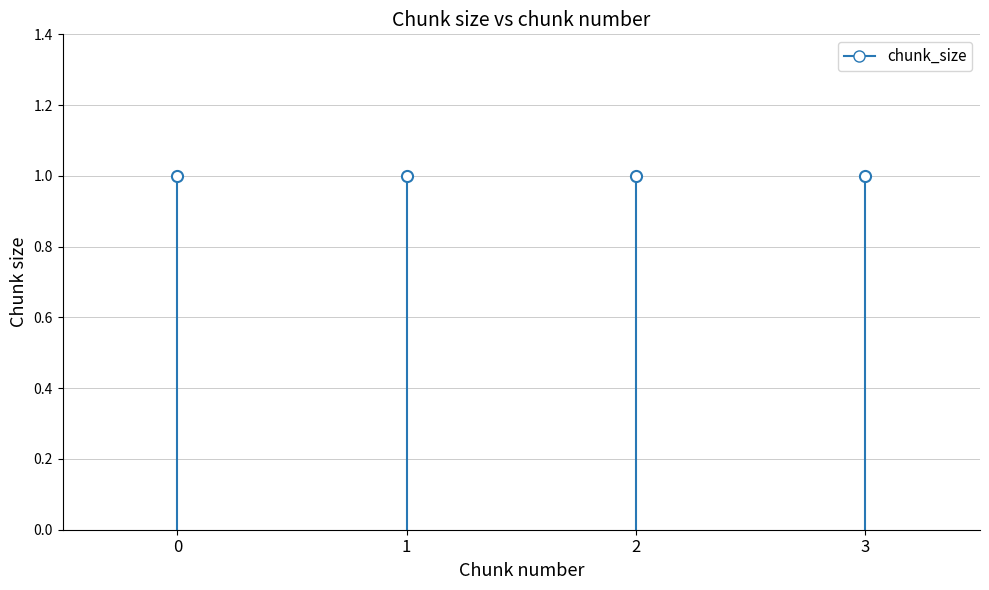

Which category has the highest value across all series?

1